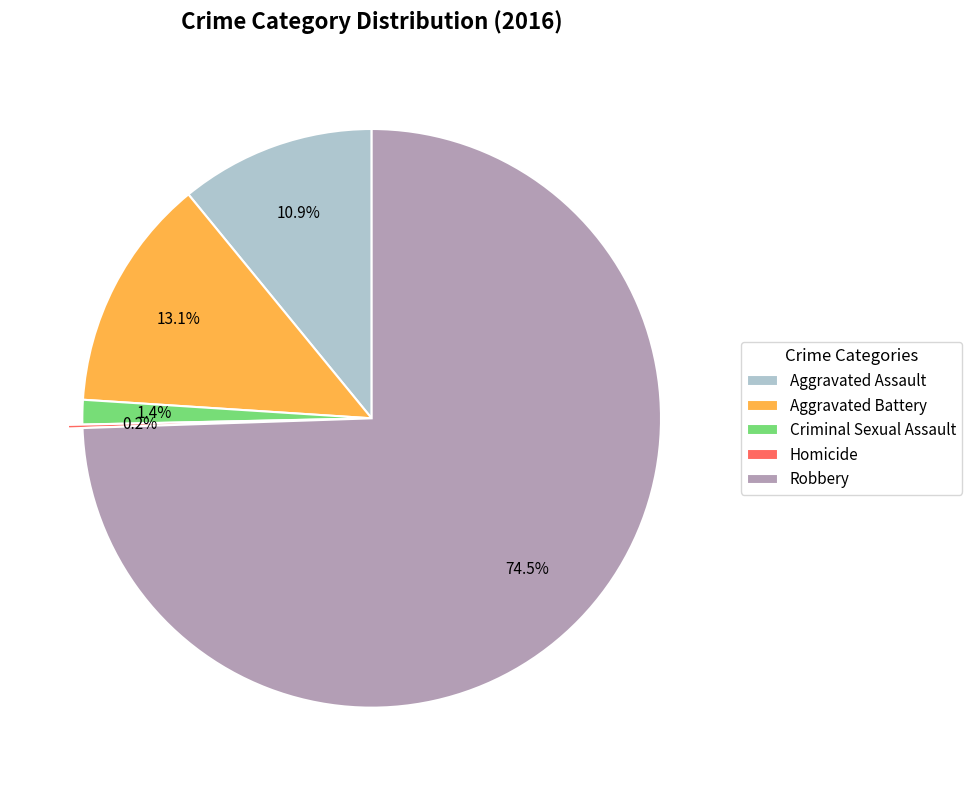

Which slice represents more than half of the pie?

Robbery